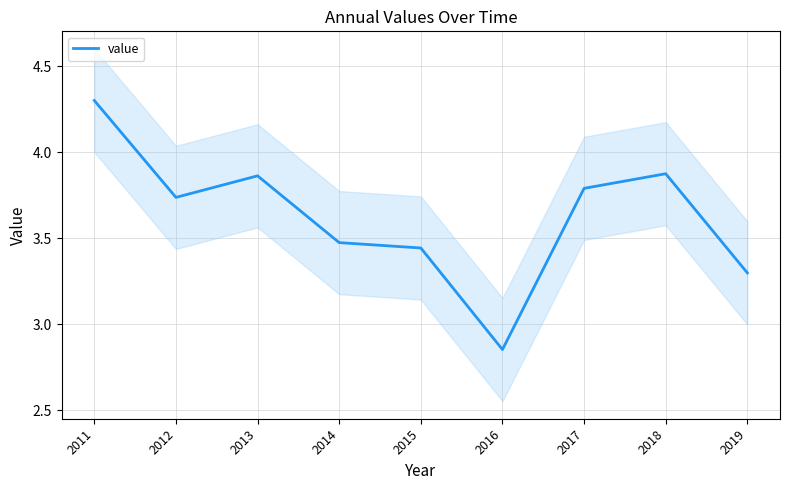

The chart shows a value of 1.8 at 2019. True or false?

False